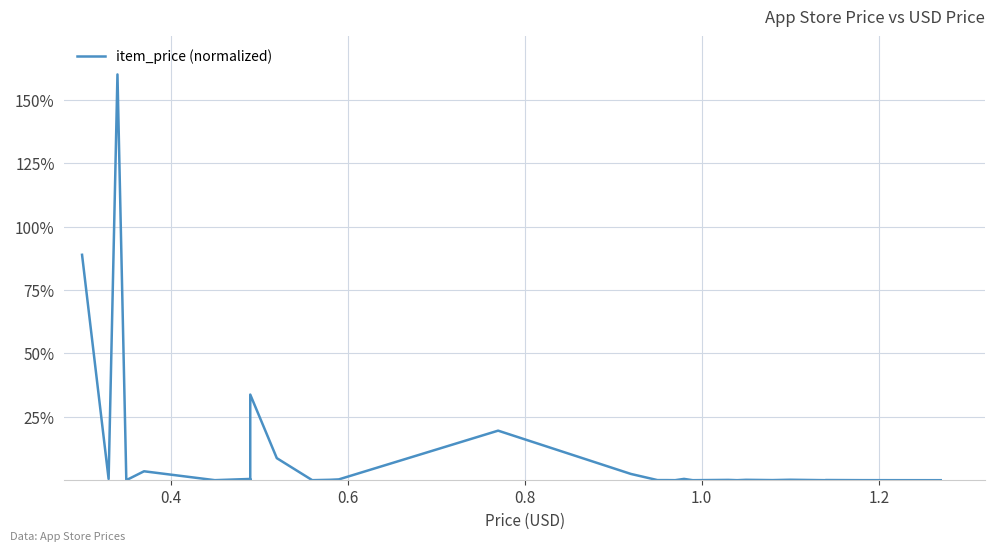

How many categories are shown in the chart?

40